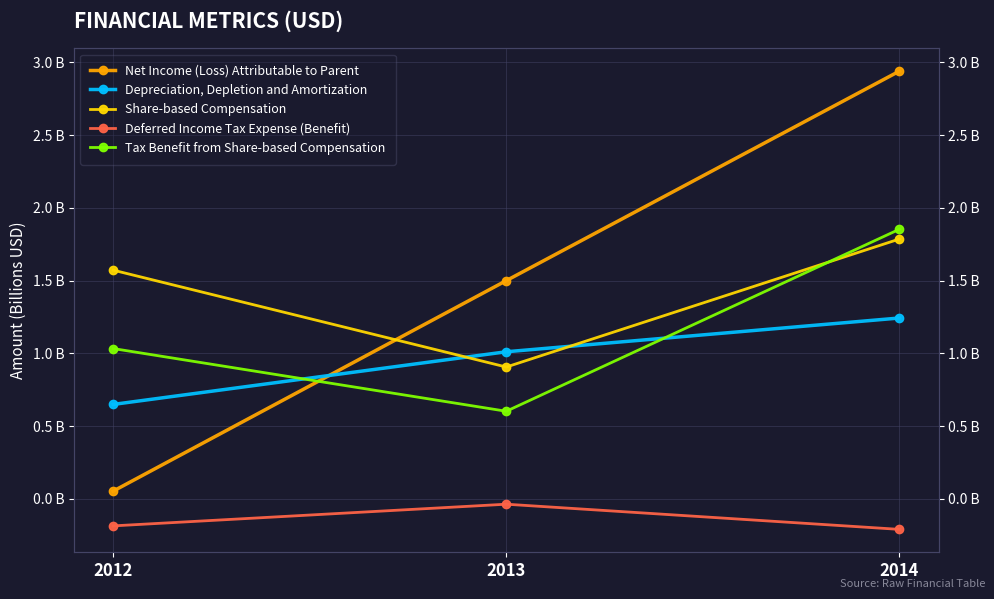

Does the chart have visible grid lines?

Yes